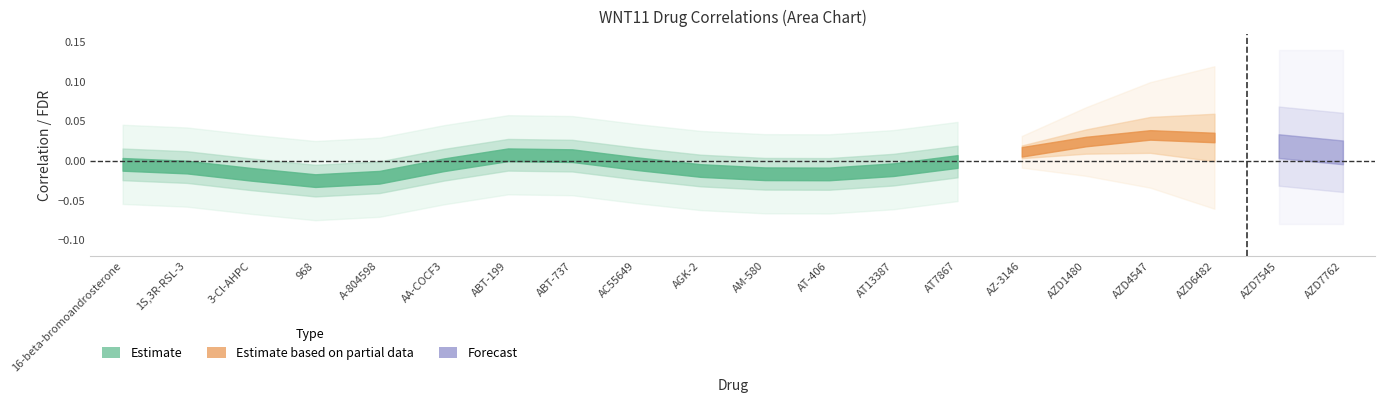

Does the chart have visible grid lines?

No